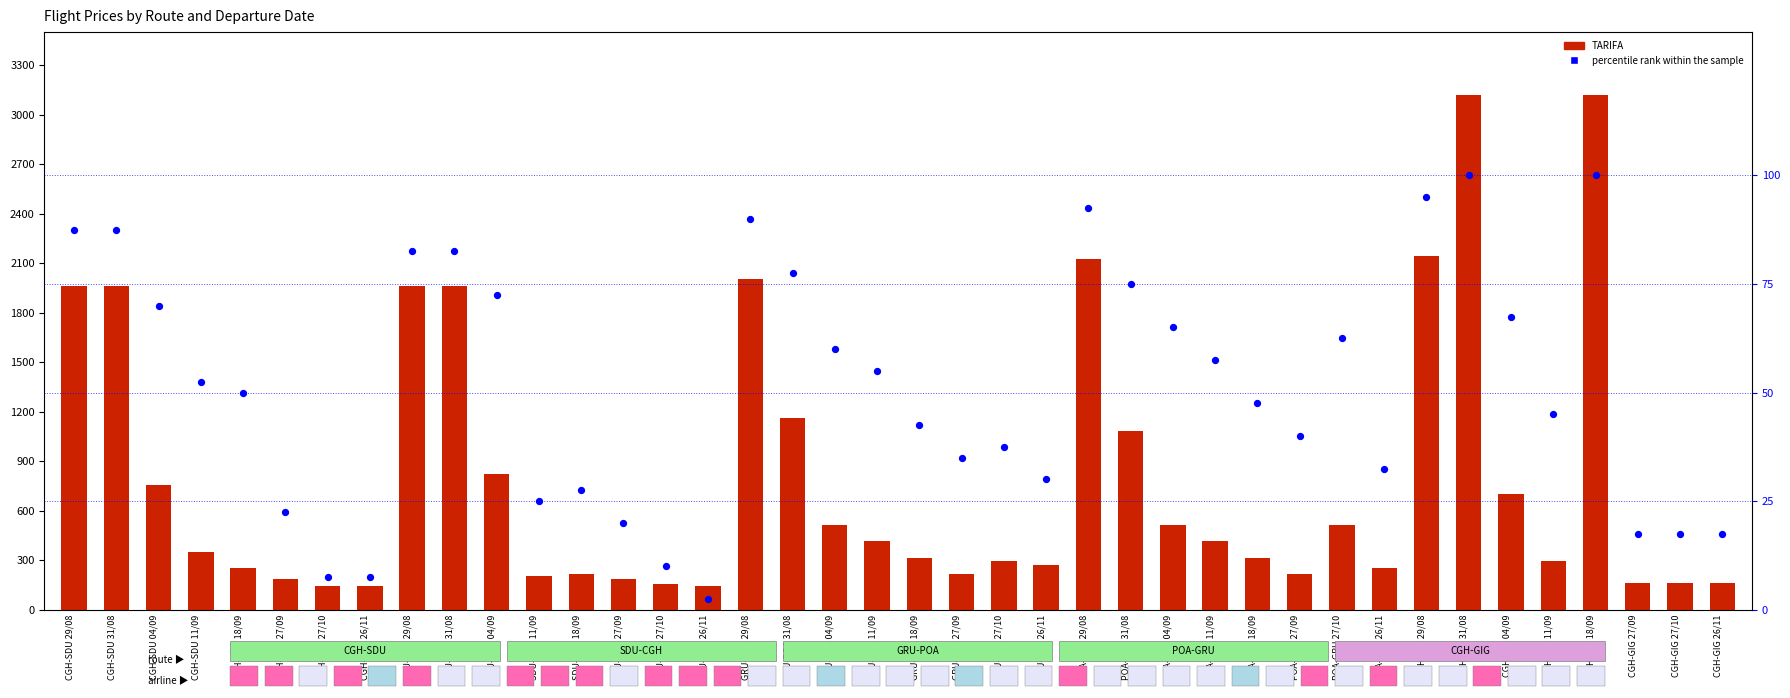

Is the value of TARIFA at CGH-SDU 18/09 greater than the value of percentile rank within the sample at GRU-POA 27/09?

Yes